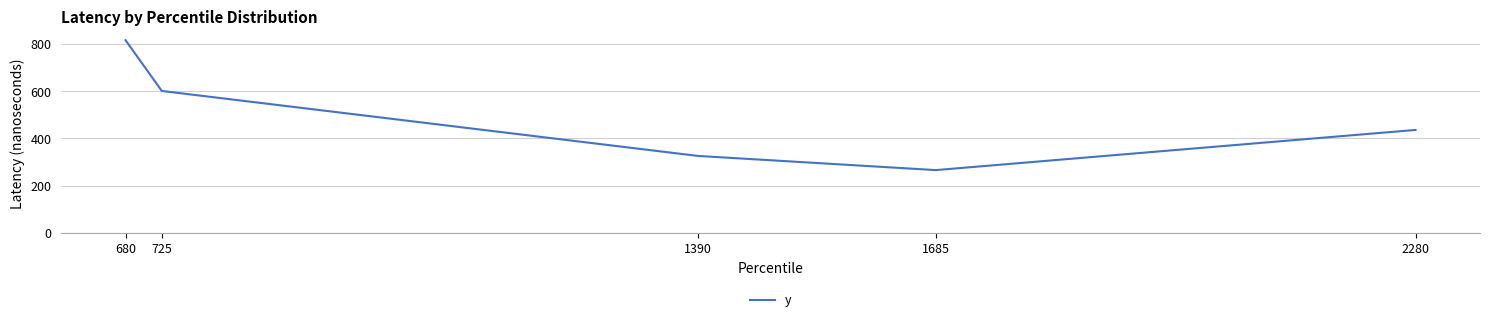

List the labels in order of value, largest first.

680, 725, 2280, 1390, 1685